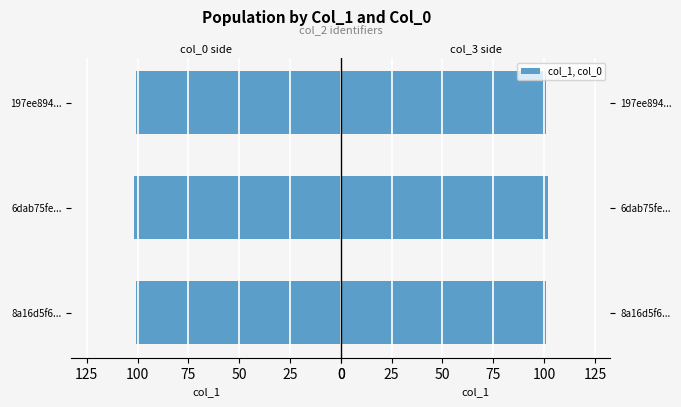

What is the difference between the maximum and minimum values in the col_1 (right) series?

1